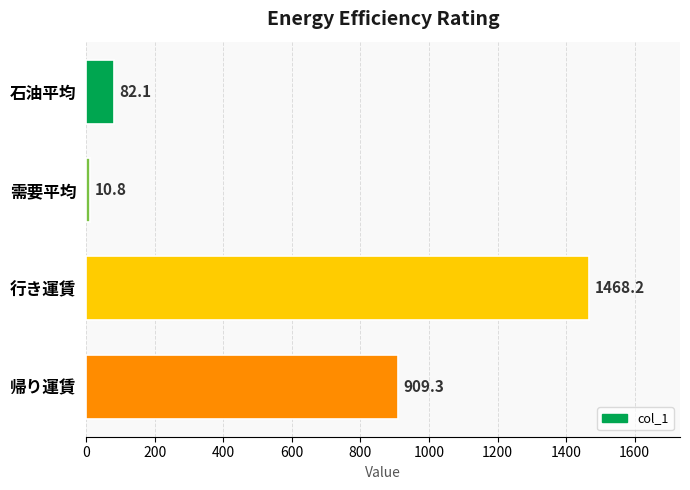

At which label is the value closest to 739?

帰り運賃